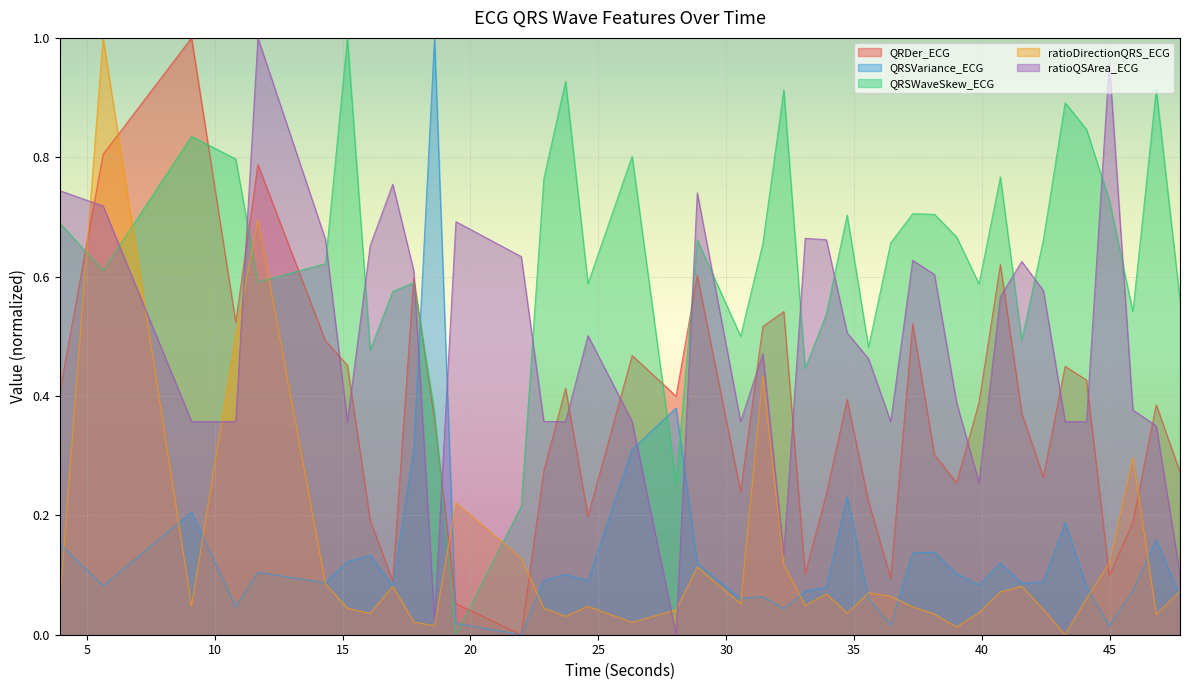

Reading left to right, extract all data points from this chart.

QRDer_ECG: 0.4	0.8	1.0	0.5	0.8	0.5	0.5	0.2	0.1	0.6	0.4	0.1	0.0	0.3	0.4	0.2	0.5	0.4	0.6	0.2	0.5	0.5	0.1	0.2	0.4	0.2	0.1	0.5	0.3	0.3	0.4	0.6	0.4	0.3	0.4	0.4	0.1	0.2	0.4	0.3
QRSVariance_ECG: 0.2	0.1	0.2	0.0	0.1	0.1	0.1	0.1	0.1	0.3	1.0	0.0	0.0	0.1	0.1	0.1	0.3	0.4	0.1	0.1	0.1	0.0	0.1	0.1	0.2	0.1	0.0	0.1	0.1	0.1	0.1	0.1	0.1	0.1	0.2	0.1	0.0	0.1	0.2	0.1
QRSWaveSkew_ECG: 0.7	0.6	0.8	0.8	0.6	0.6	1.0	0.5	0.6	0.6	0.4	0.0	0.2	0.8	0.9	0.6	0.8	0.3	0.7	0.5	0.7	0.9	0.4	0.5	0.7	0.5	0.7	0.7	0.7	0.7	0.6	0.8	0.5	0.7	0.9	0.8	0.7	0.5	0.9	0.6
ratioDirectionQRS_ECG: 0.1	1.0	0.0	0.5	0.7	0.1	0.0	0.0	0.1	0.0	0.0	0.2	0.1	0.0	0.0	0.0	0.0	0.0	0.1	0.1	0.4	0.1	0.0	0.1	0.0	0.1	0.1	0.0	0.0	0.0	0.0	0.1	0.1	0.0	0.0	0.1	0.1	0.3	0.0	0.1
ratioQSArea_ECG: 0.7	0.7	0.4	0.4	1.0	0.7	0.4	0.7	0.8	0.6	0.0	0.7	0.6	0.4	0.4	0.5	0.4	0.0	0.7	0.4	0.5	0.1	0.7	0.7	0.5	0.5	0.4	0.6	0.6	0.4	0.3	0.6	0.6	0.6	0.4	0.4	1.0	0.4	0.3	0.1